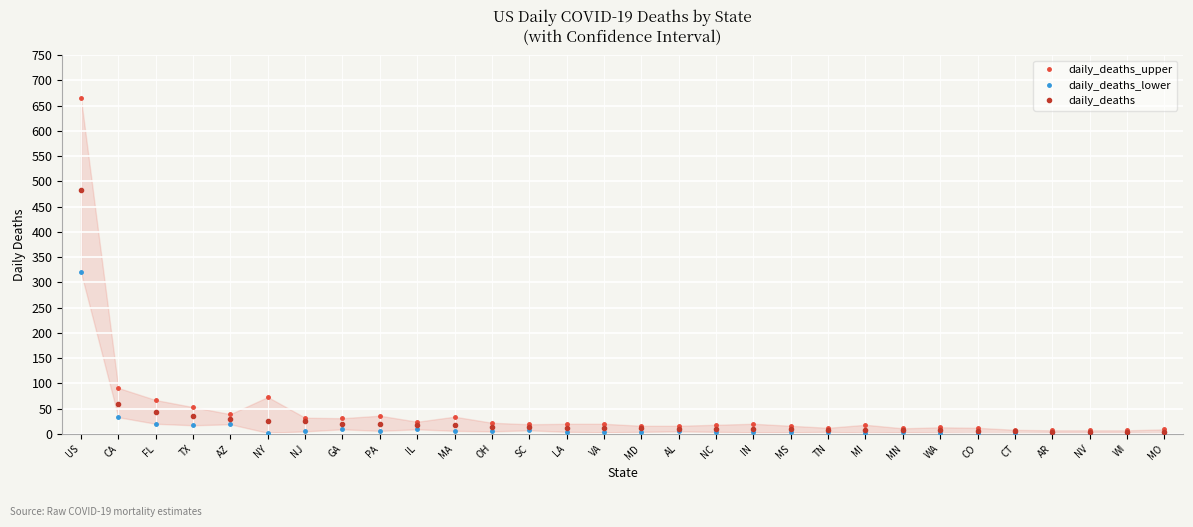

What is the value of the daily_deaths_upper point at the 19th from the left?

20